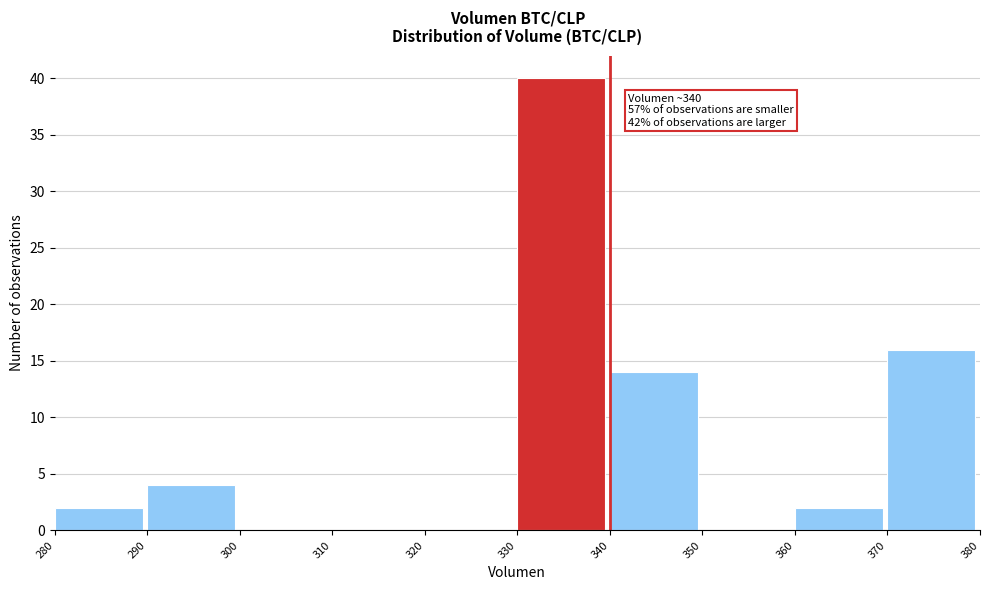

Which range on the x-axis has the tallest bar?

330 to 340